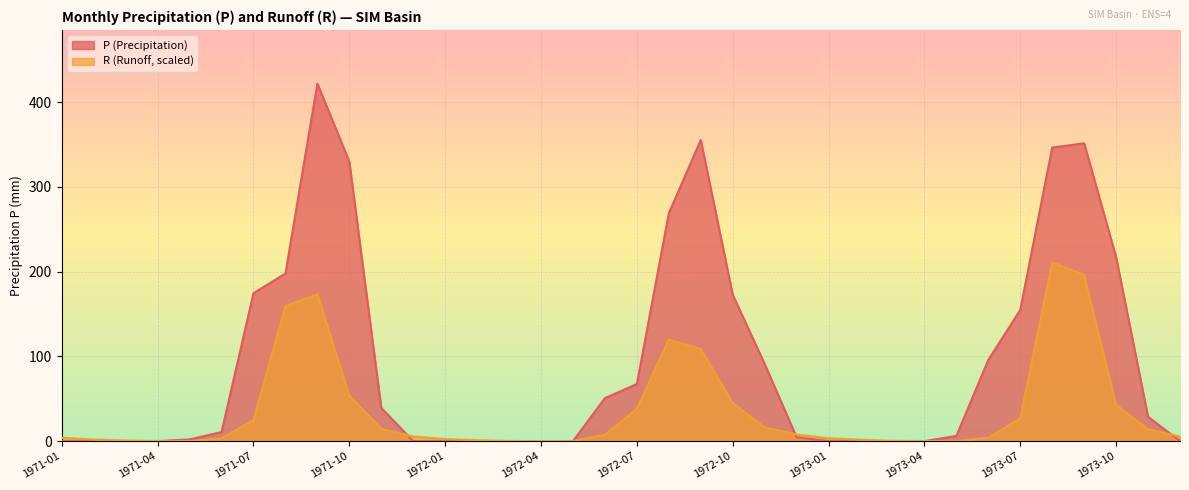

What position from the left is 1972-12?

24